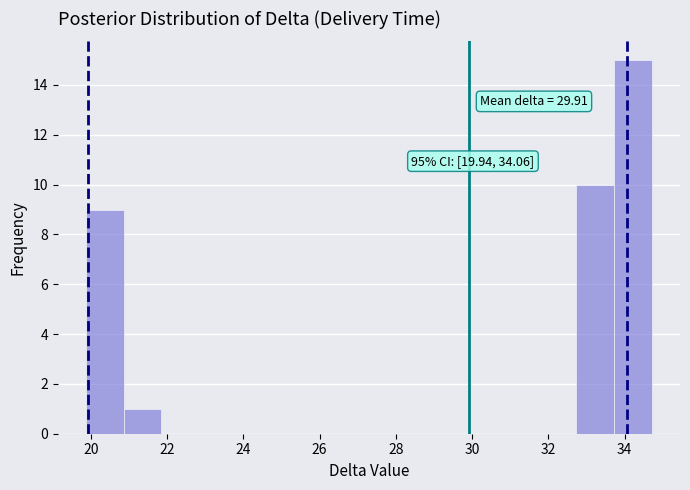

Which range on the x-axis has the tallest bar?

33.8 to 34.8